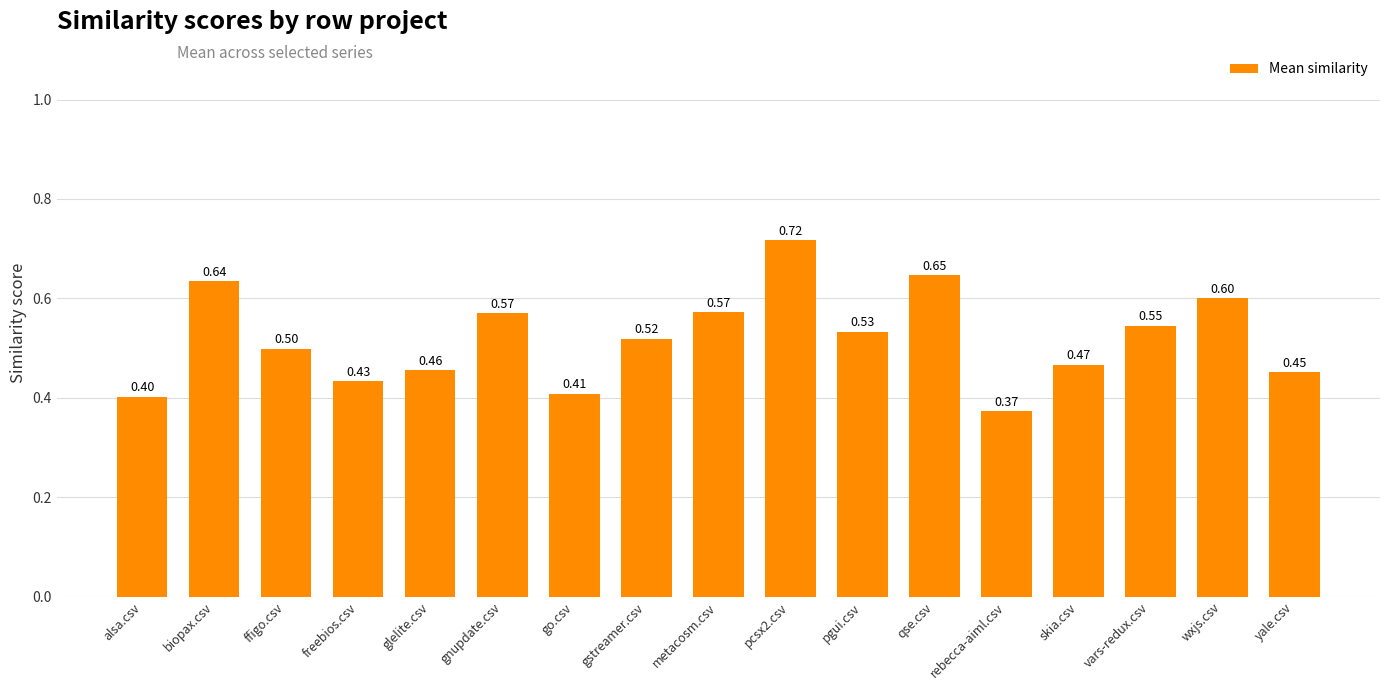

At which label is the value closest to 0?

rebecca-aiml.csv